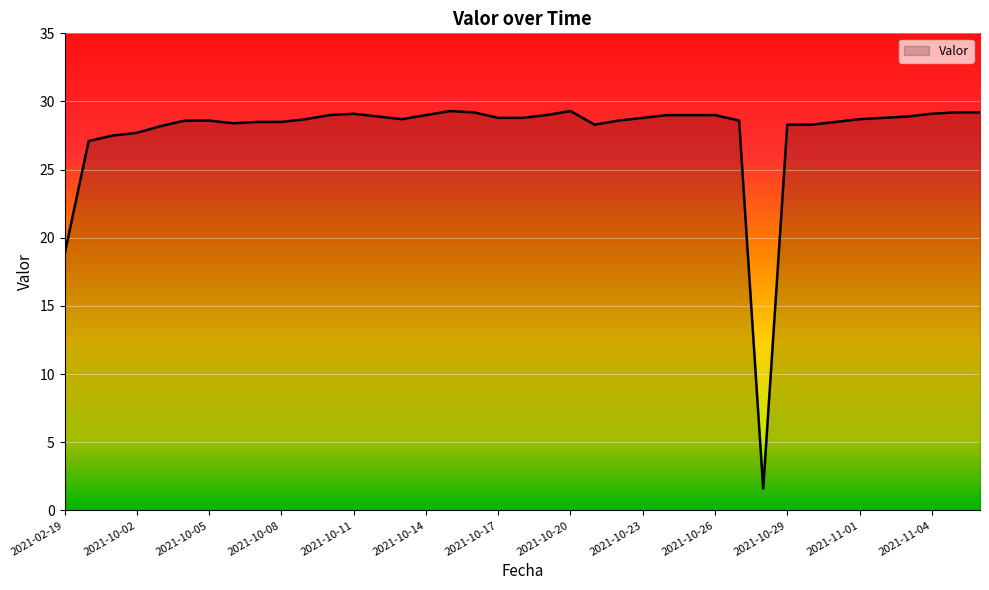

What is the maximum value shown in the chart?

29.3